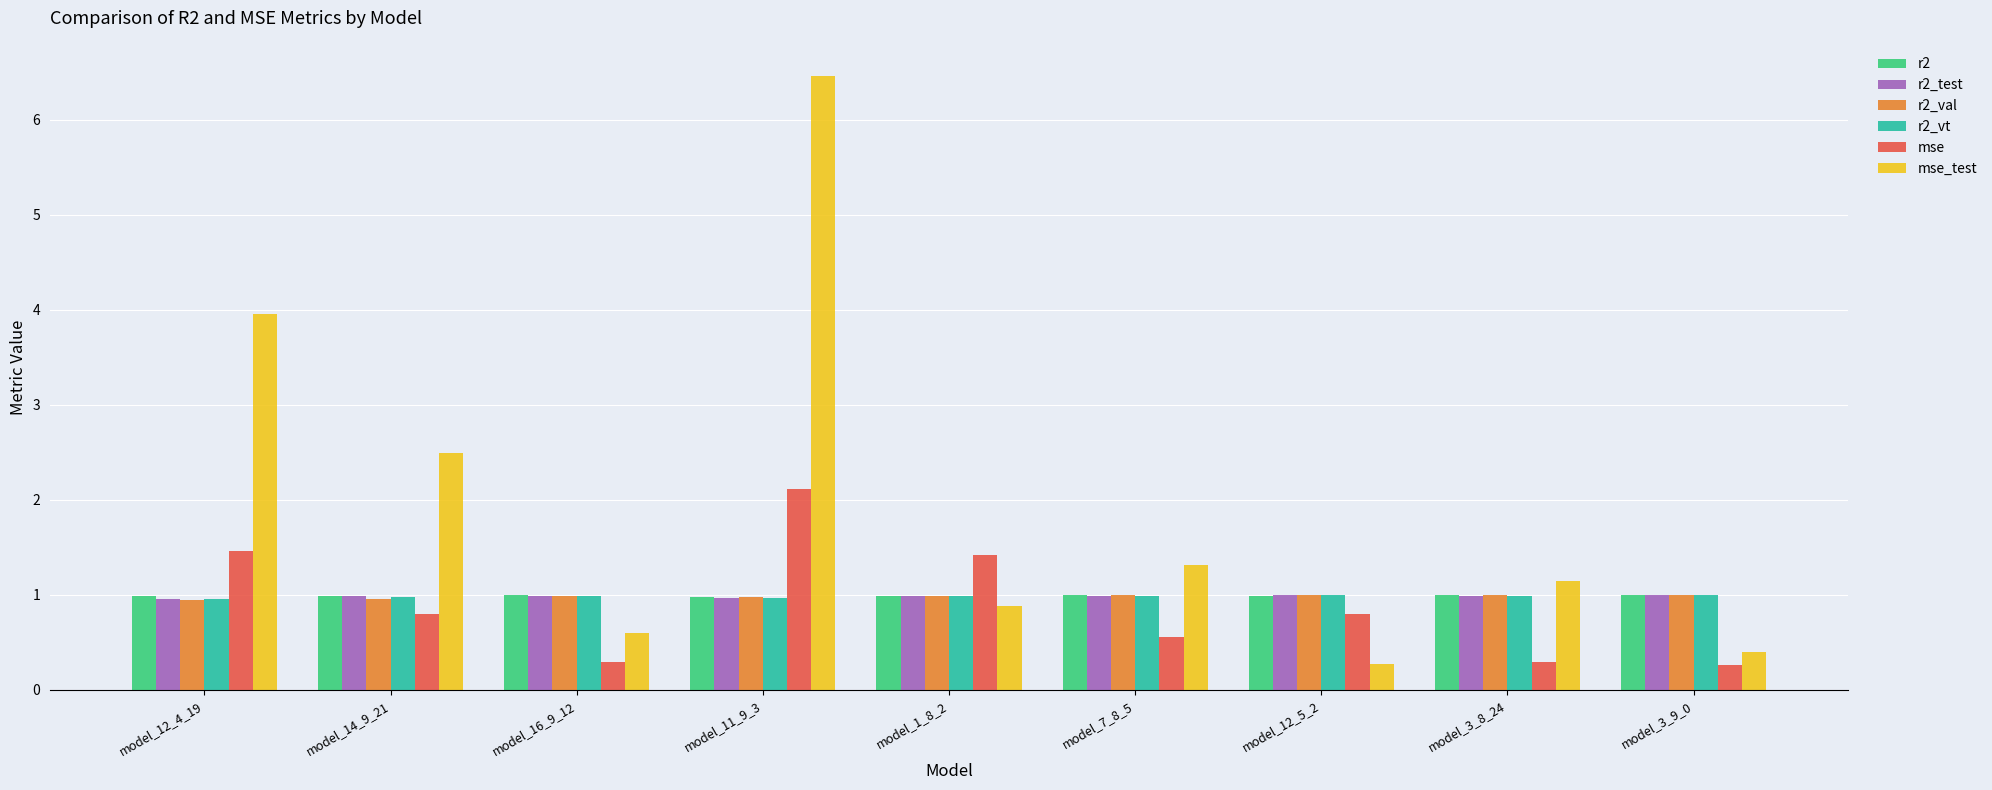

At which category is the sum across all series the highest?

model_11_9_3